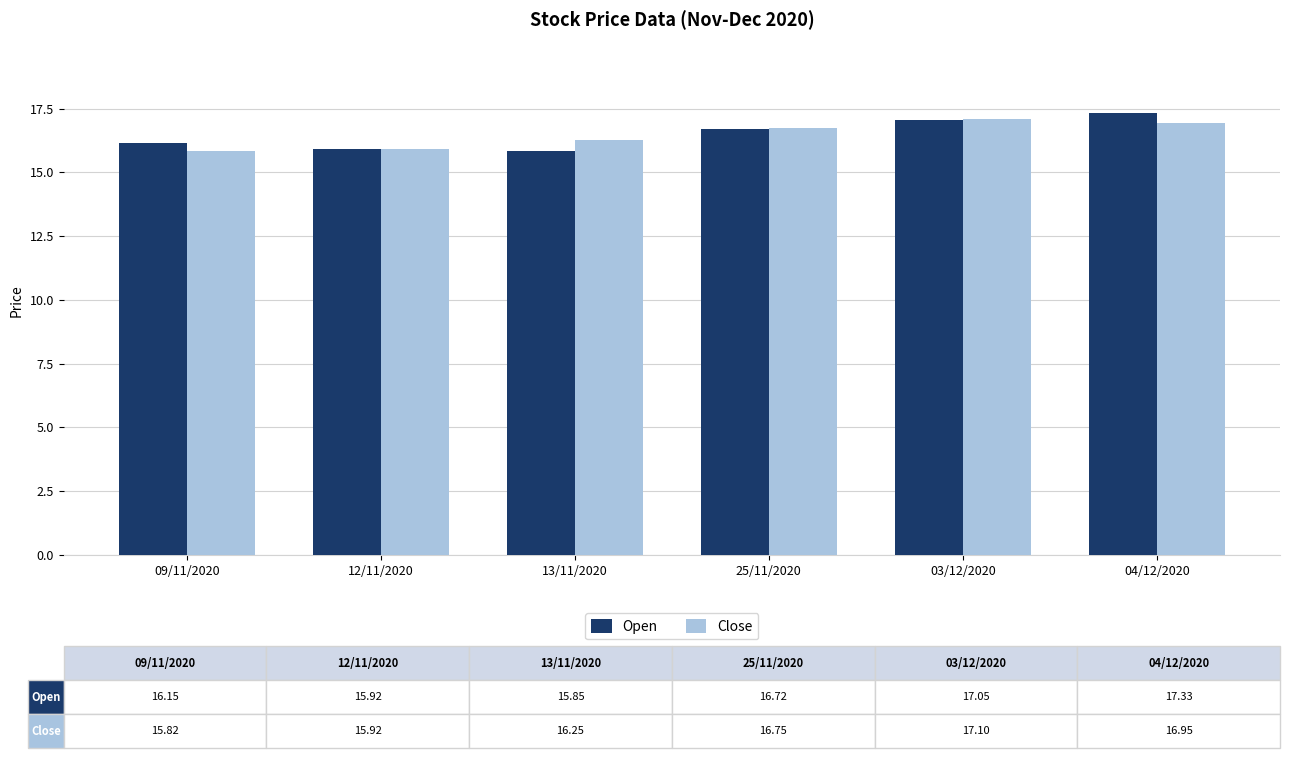

Count the number of data series in this chart.

2